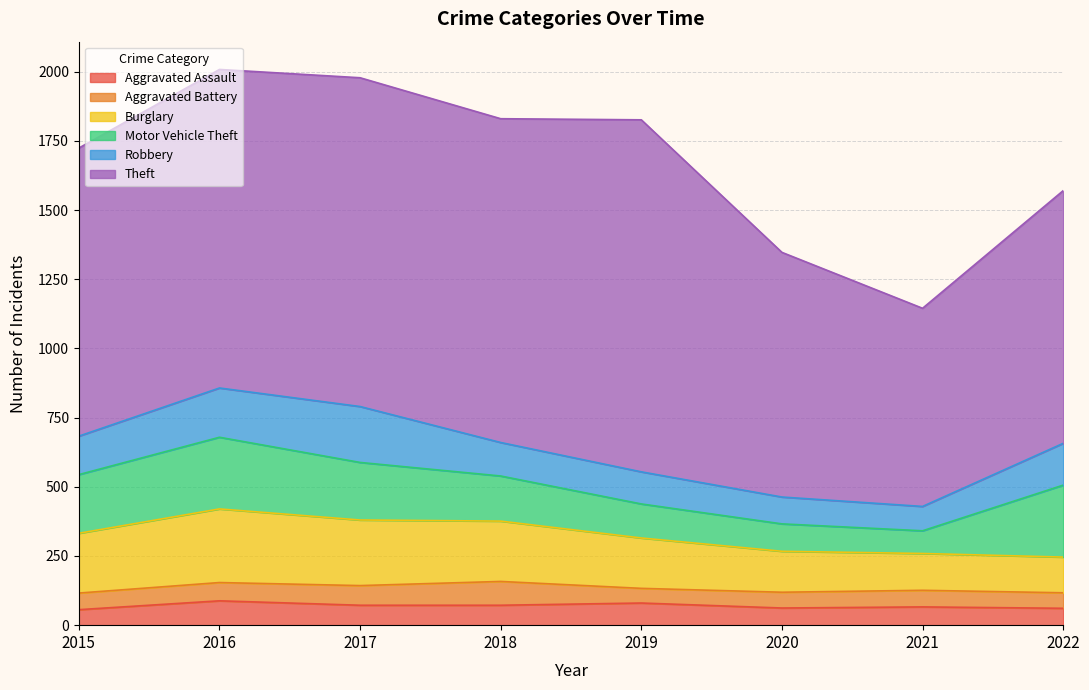

At 2021, list the series in order from largest to smallest.

Theft, Burglary, Robbery, Motor Vehicle Theft, Aggravated Assault, Aggravated Battery